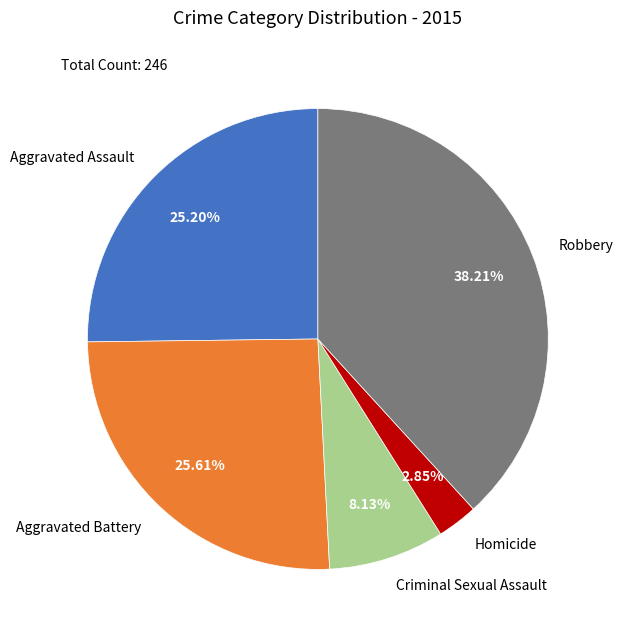

How much of the chart is everything except Homicide?

97.2%